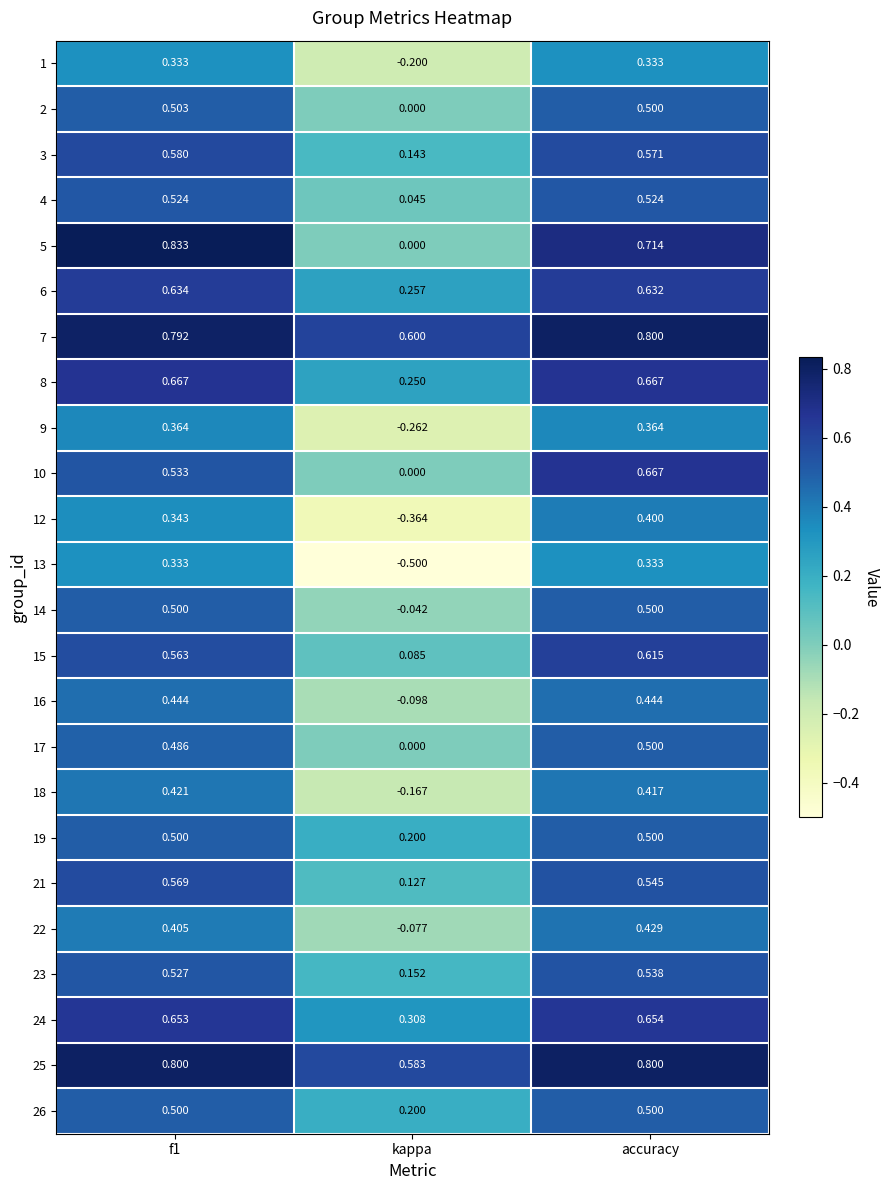

What is the total value across all series at accuracy?

12.9